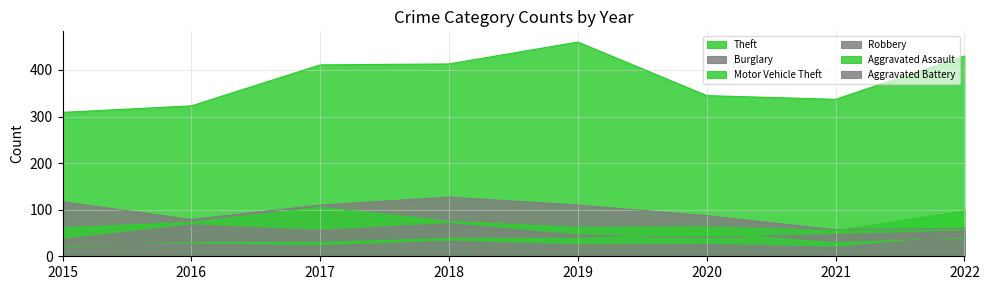

The value of Aggravated Assault at 2020 is 50. True or false?

True